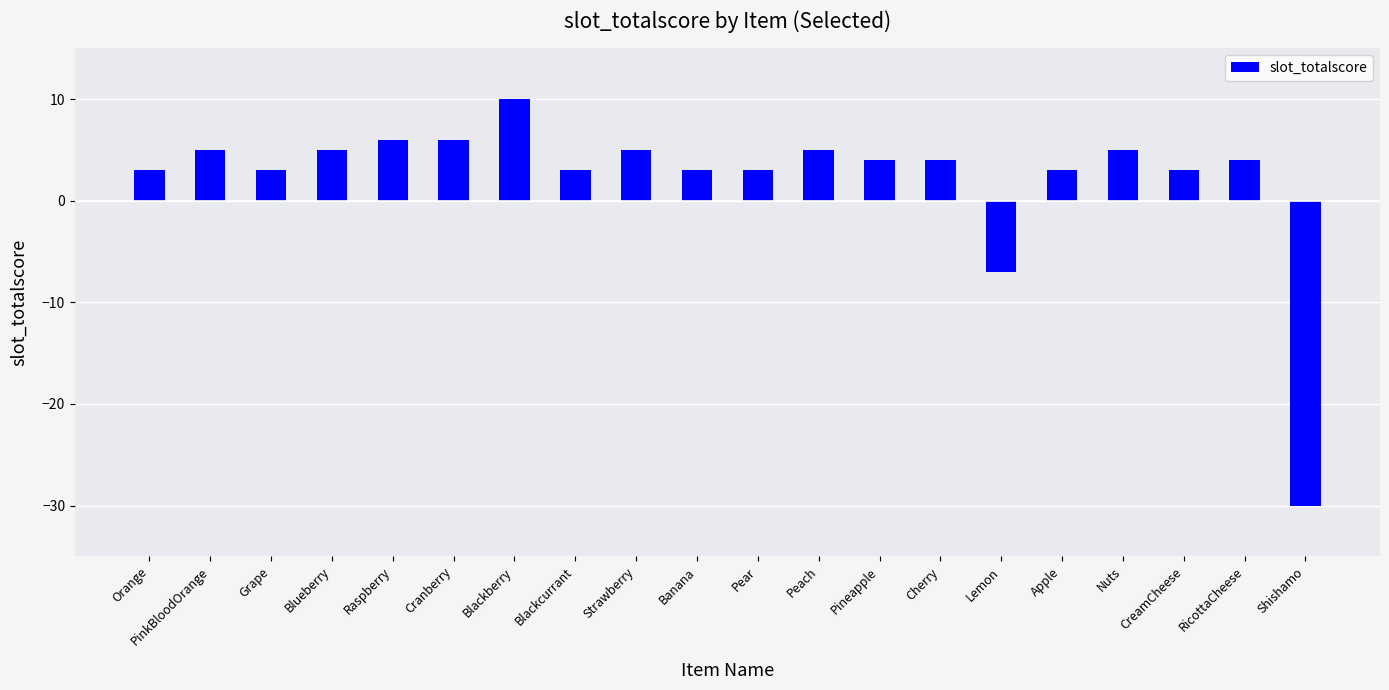

What position from the left is Blackberry?

7